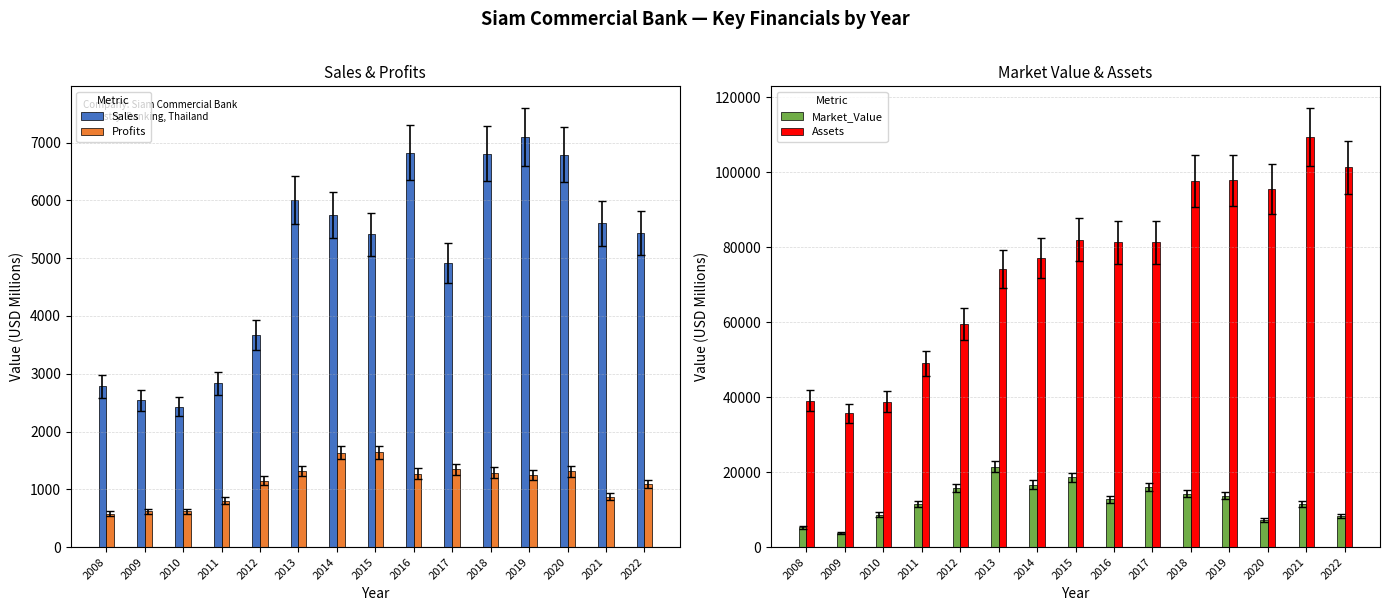

Which series has the largest total across all categories?

Assets